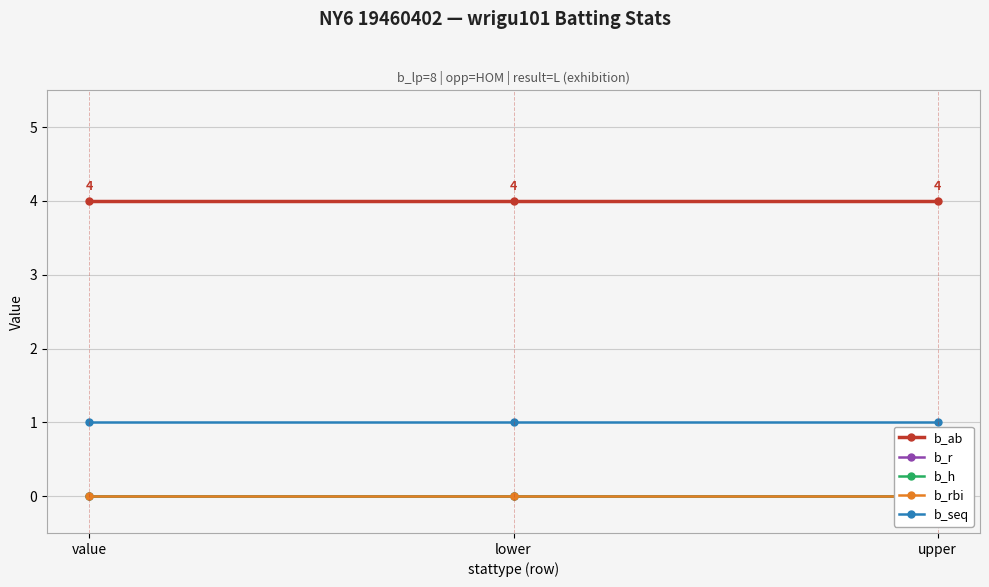

What position from the left is lower?

2